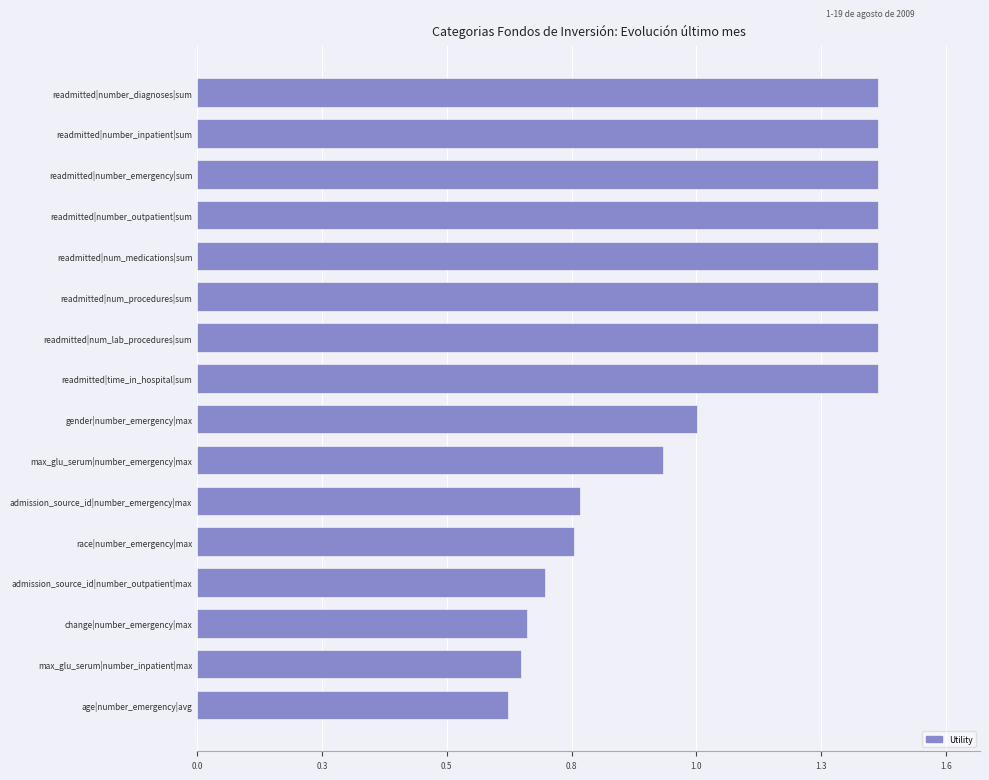

What is the difference between the maximum and minimum values?

0.8